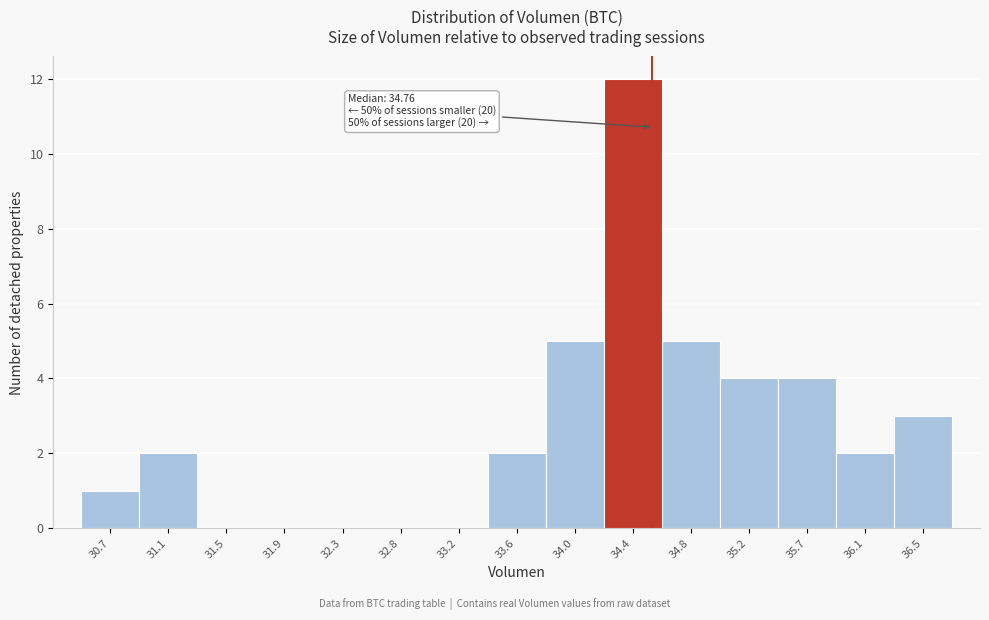

Reading left to right, what are all the values shown in this chart?

30.7=1	31.1=2	31.5=0	31.9=0	32.3=0	32.8=0	33.2=0	33.6=2	34.0=5	34.4=12	34.8=5	35.2=4	35.7=4	36.1=2	36.5=3